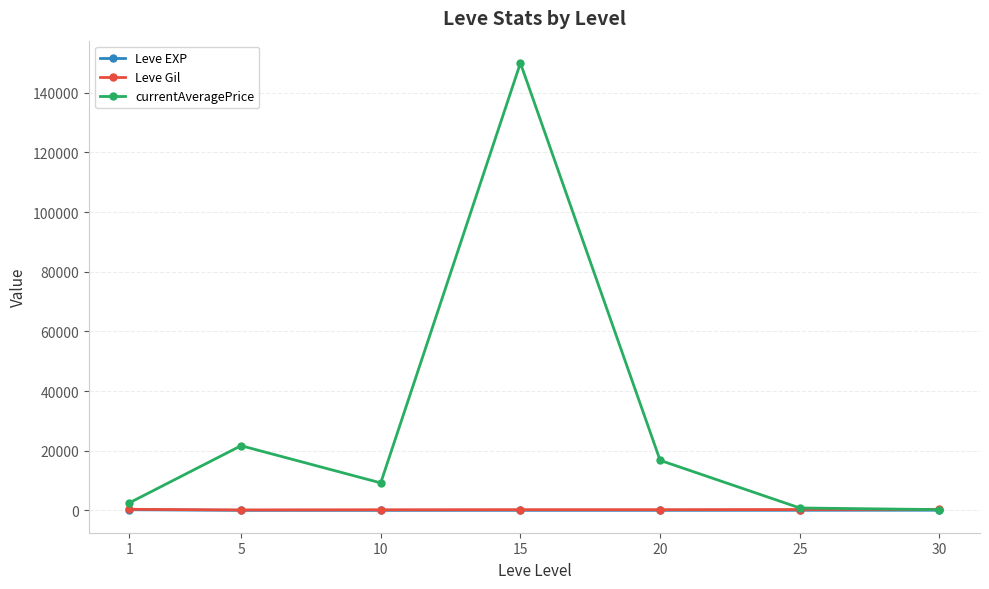

What is the greatest value displayed?

150000.0